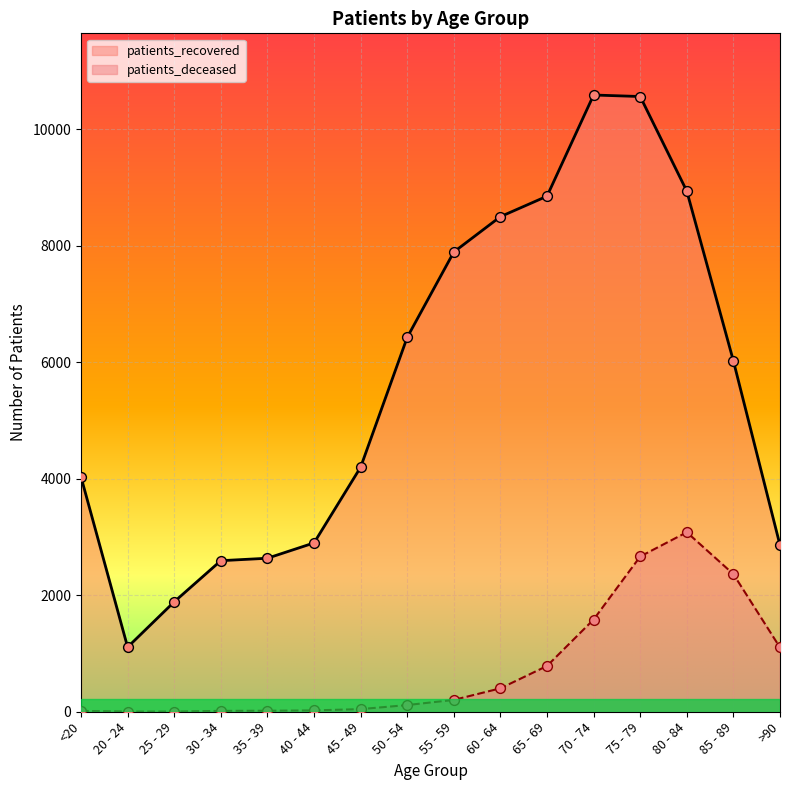

Which series contains the highest Y value?

patients_recovered